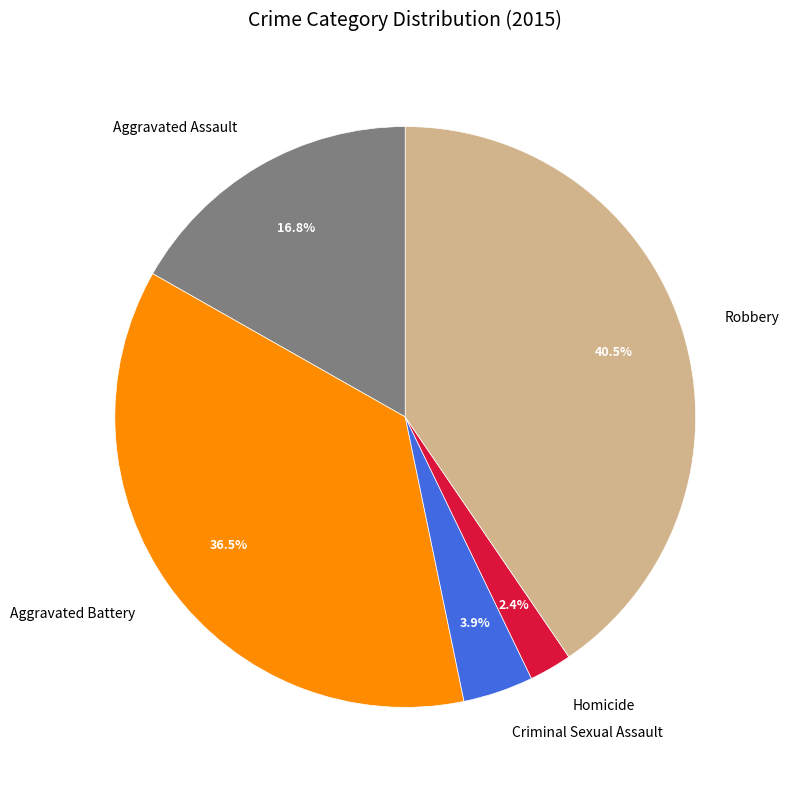

Approximately how many times larger is the value at Robbery compared to Aggravated Battery?

1.1